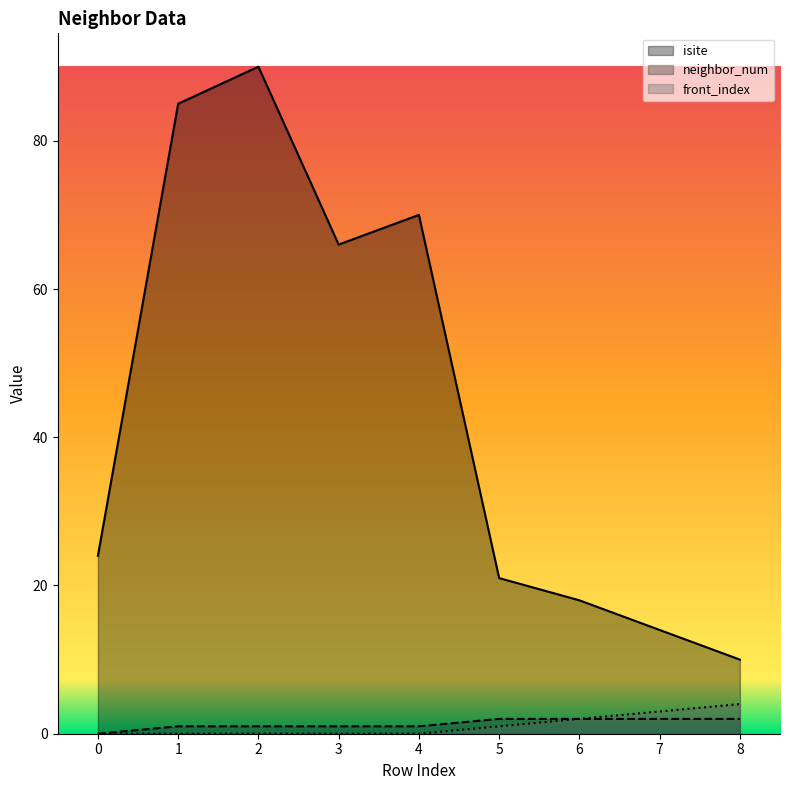

Reading left to right, list all the values displayed in this chart.

isite: 24	85	90	66	70	21	18	14	10
neighbor_num: 0	1	1	1	1	2	2	2	2
front_index: 0	0	0	0	0	1	2	3	4